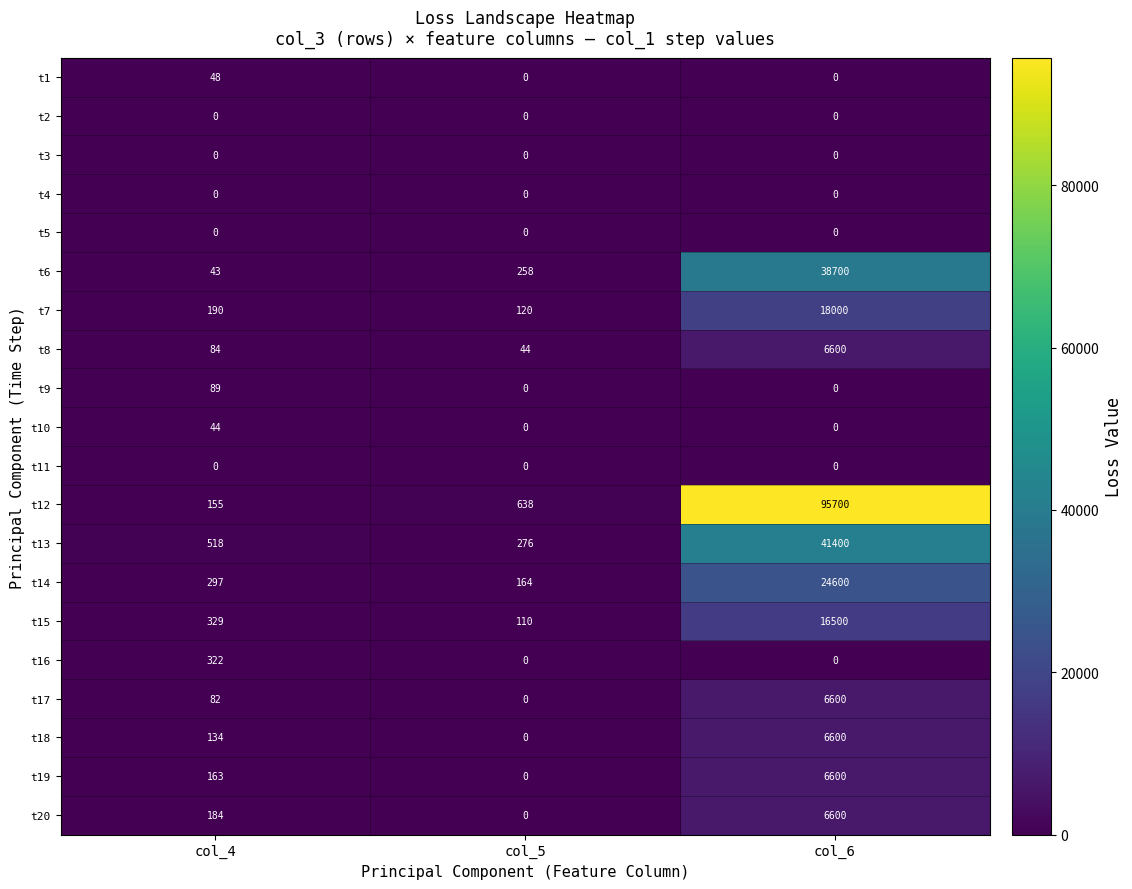

At how many categories does at least one series exceed 32875?

1